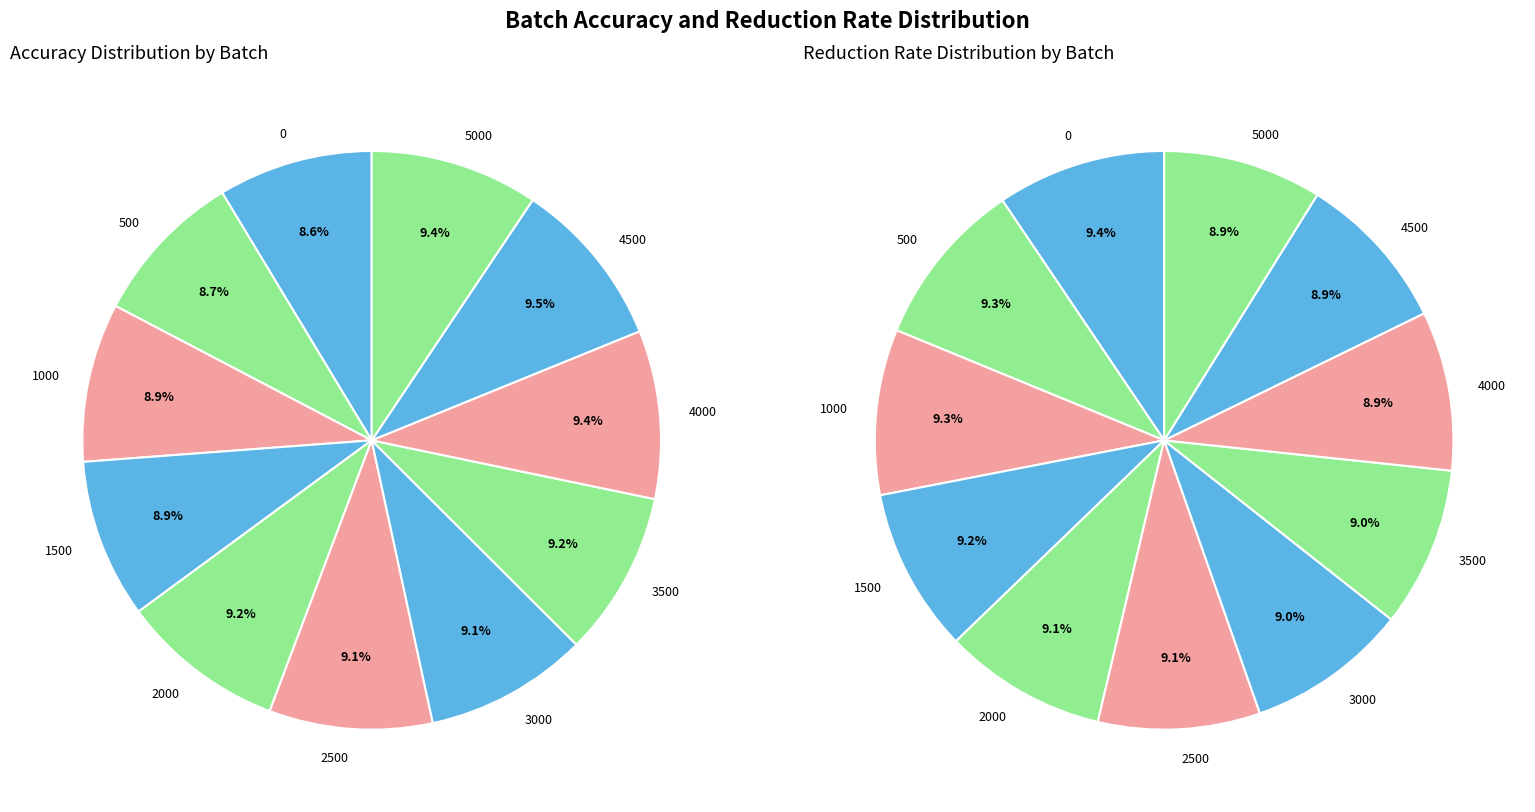

Does any single category account for the majority?

No